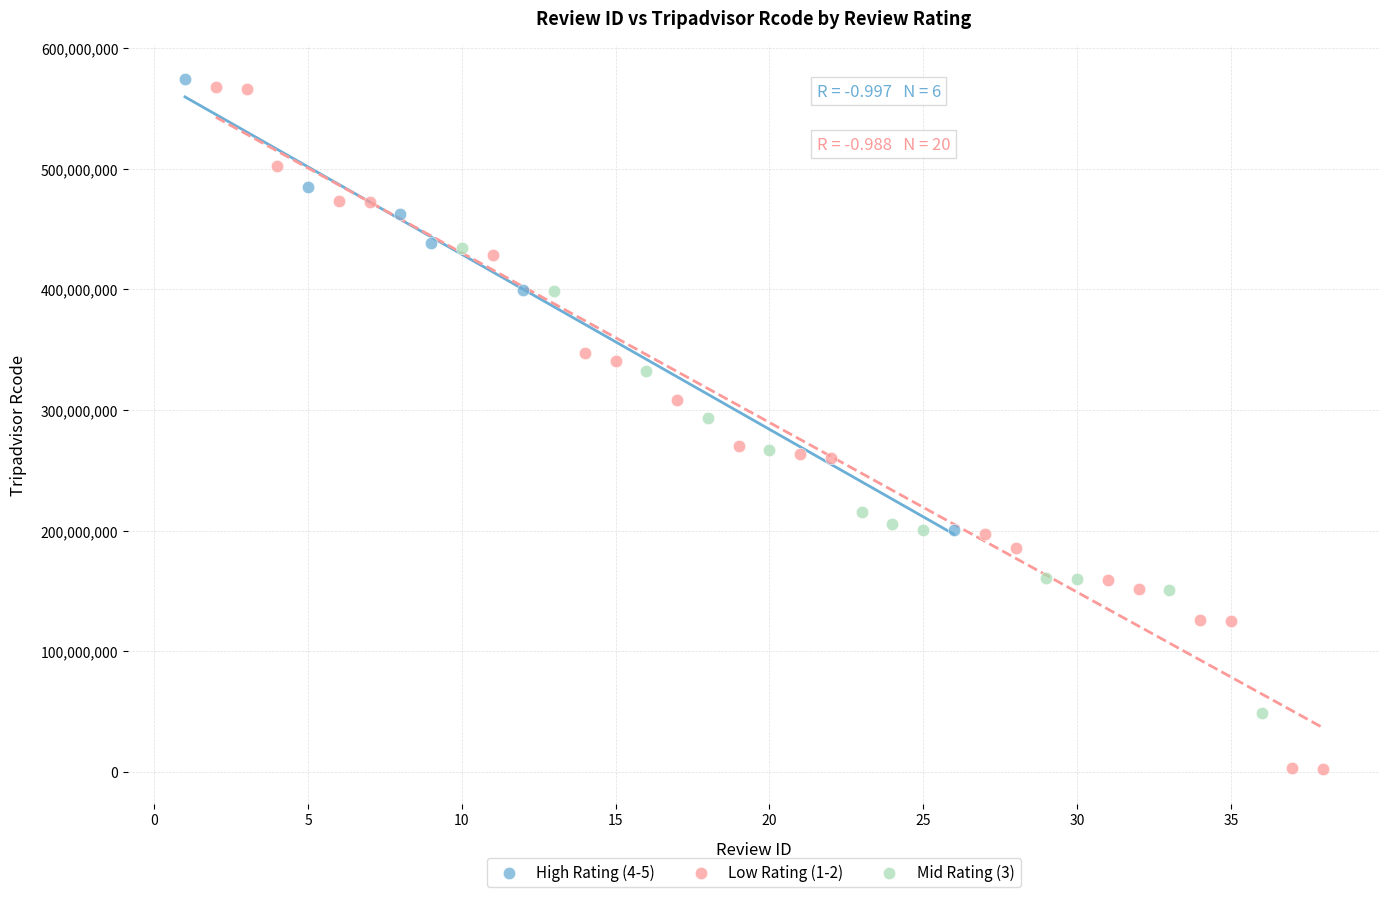

Which series reaches the minimum Y coordinate?

Low Rating (1-2)